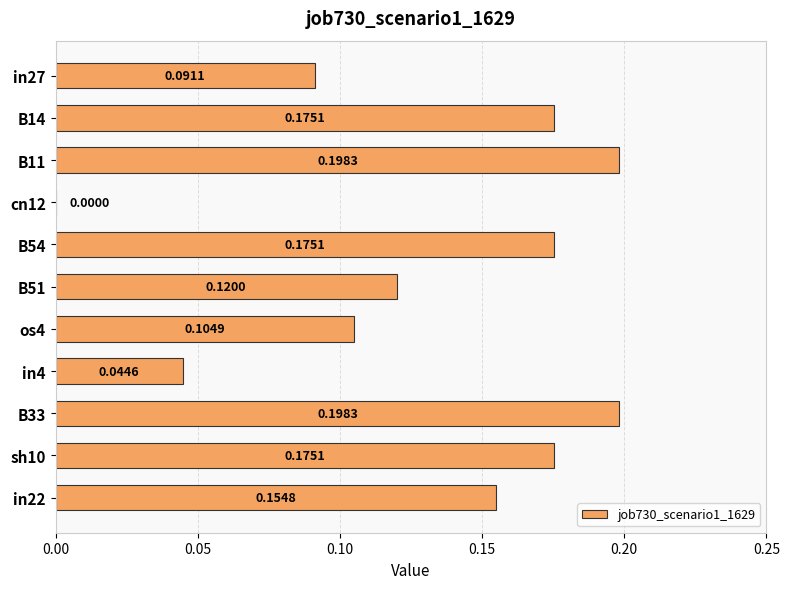

What is the sum of all values?

1.4